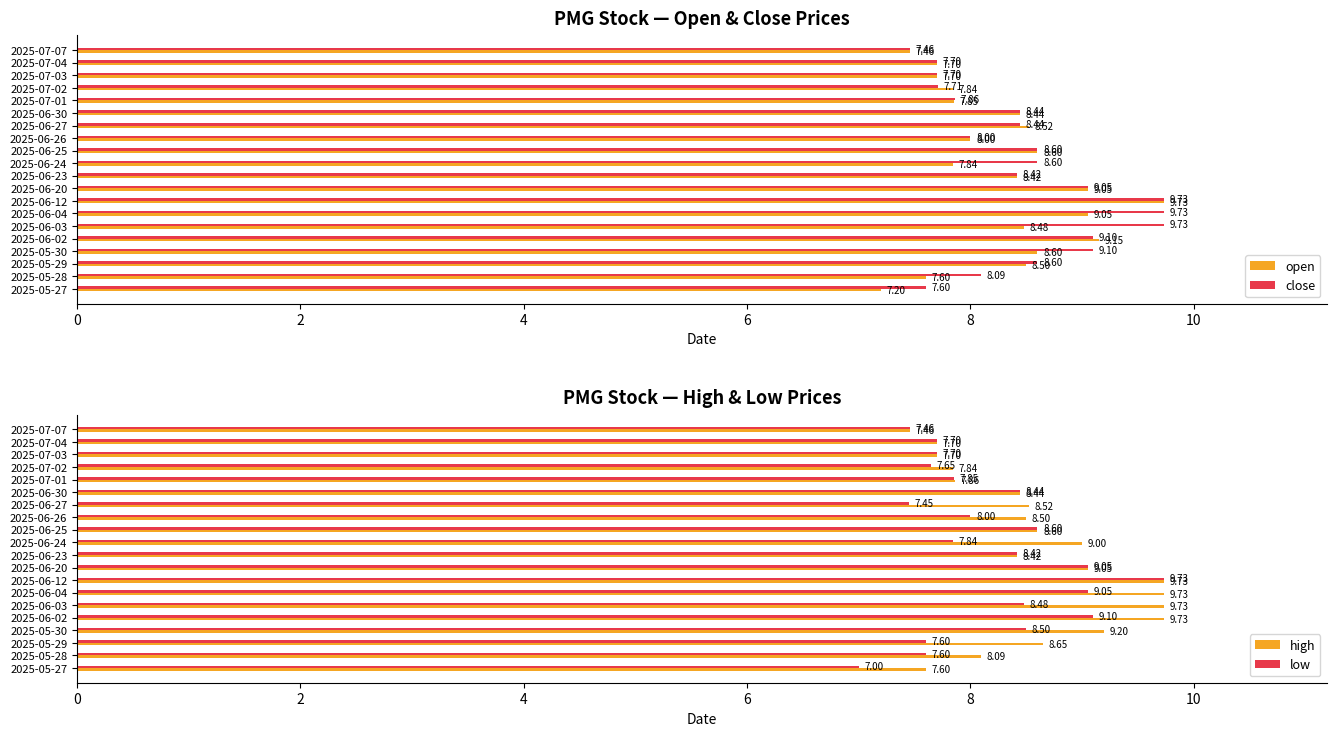

What is the maximum value for close?

9.7